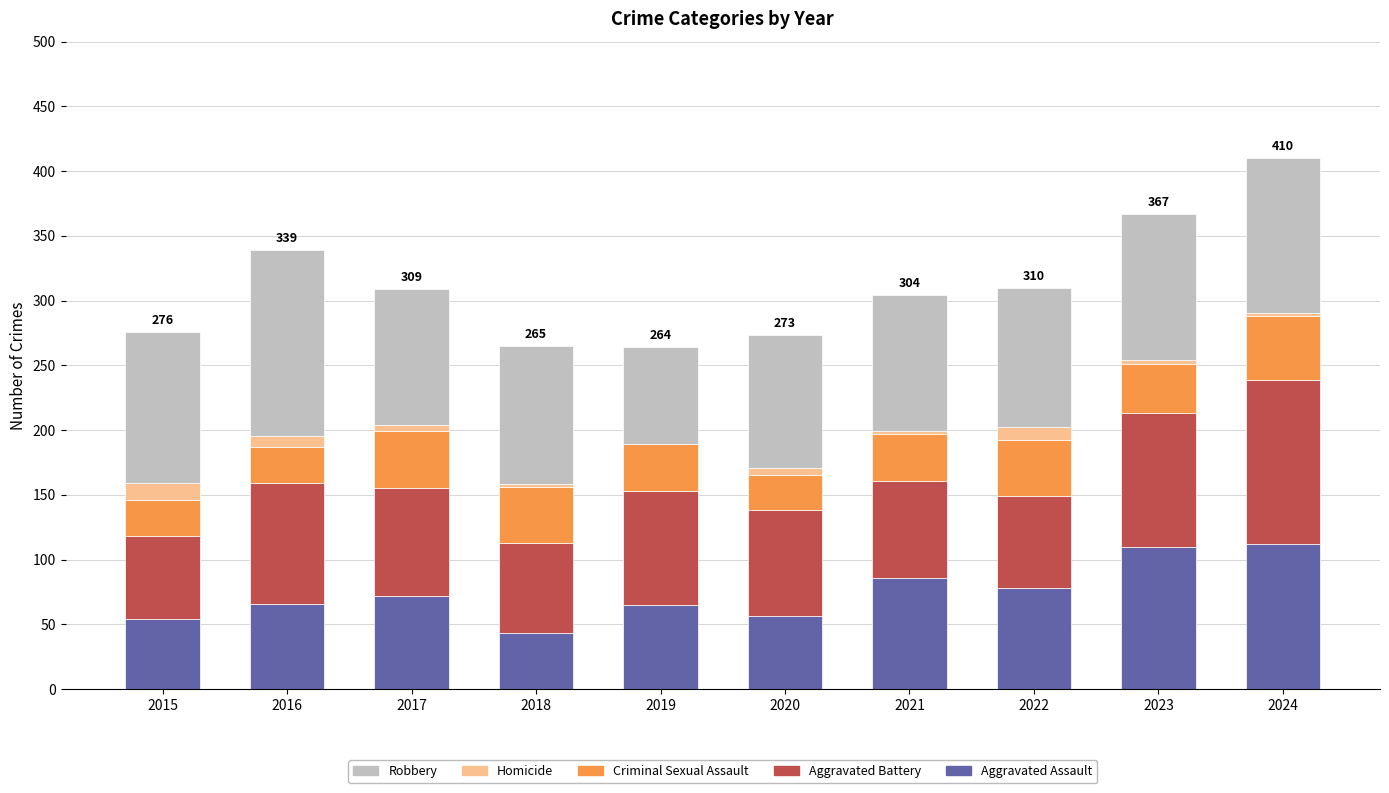

What is the total value across all series at 2024?

410